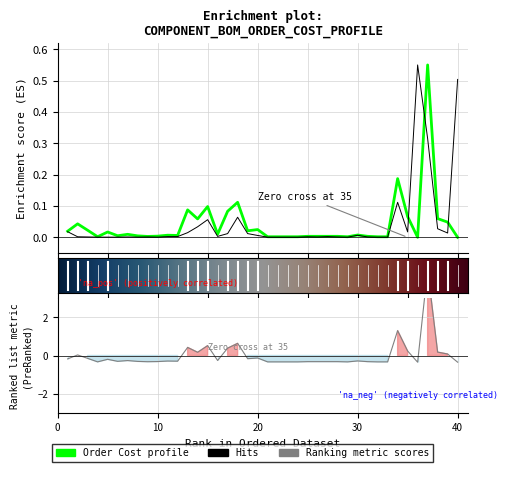

Between 7 and 39, which is larger?

39